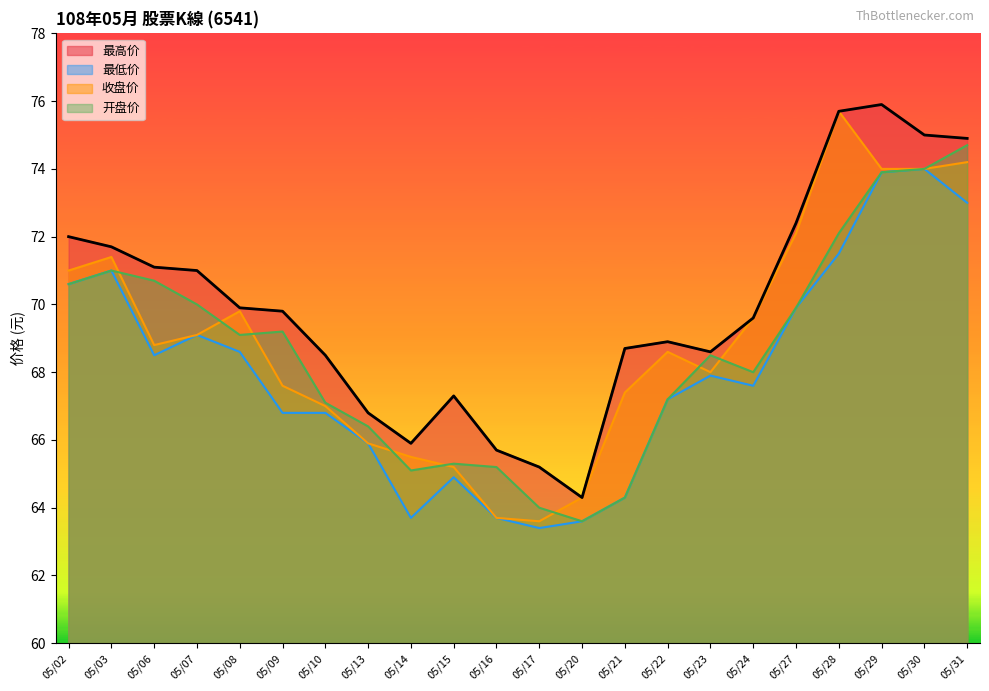

Where does the 收盘价 series first go above 68?

05/02